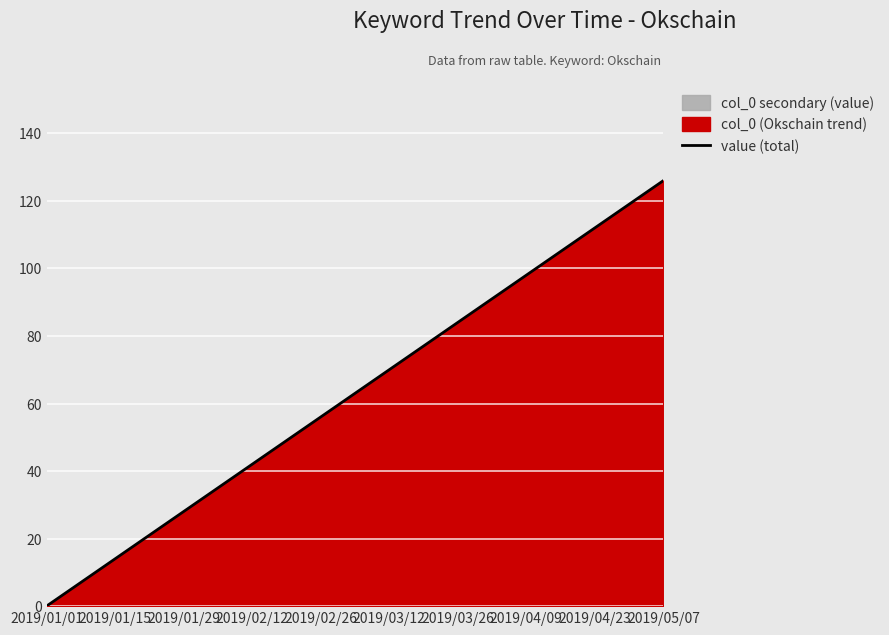

How many lines are shown in the chart?

1